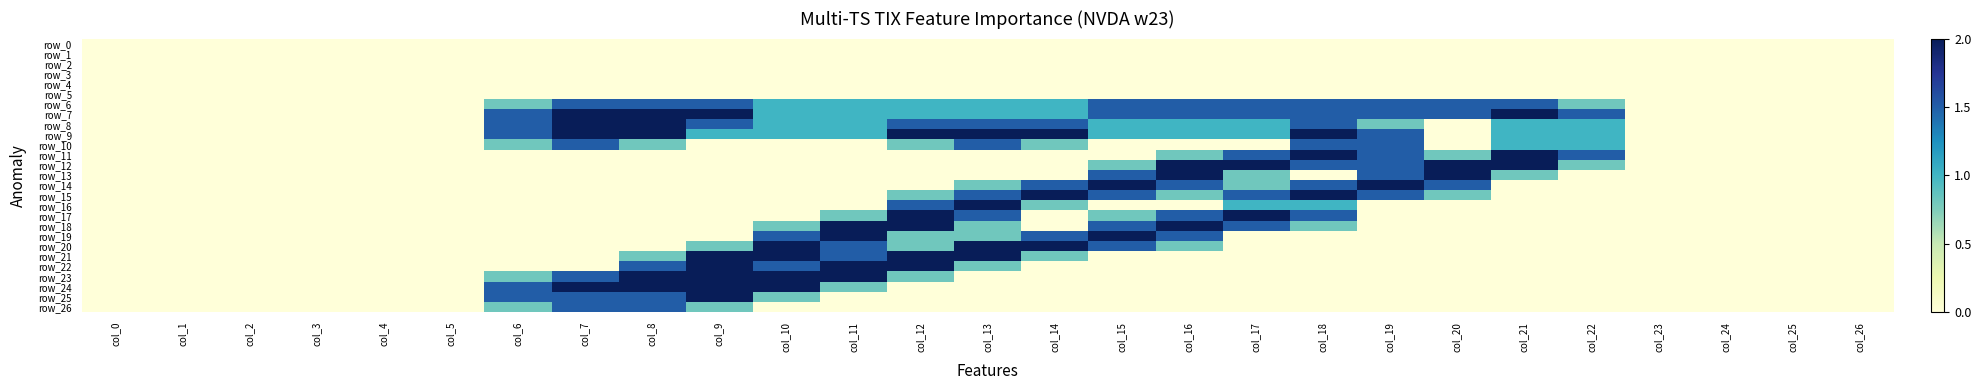

The row_7 series shows 1.5 at col_6. True or false?

True